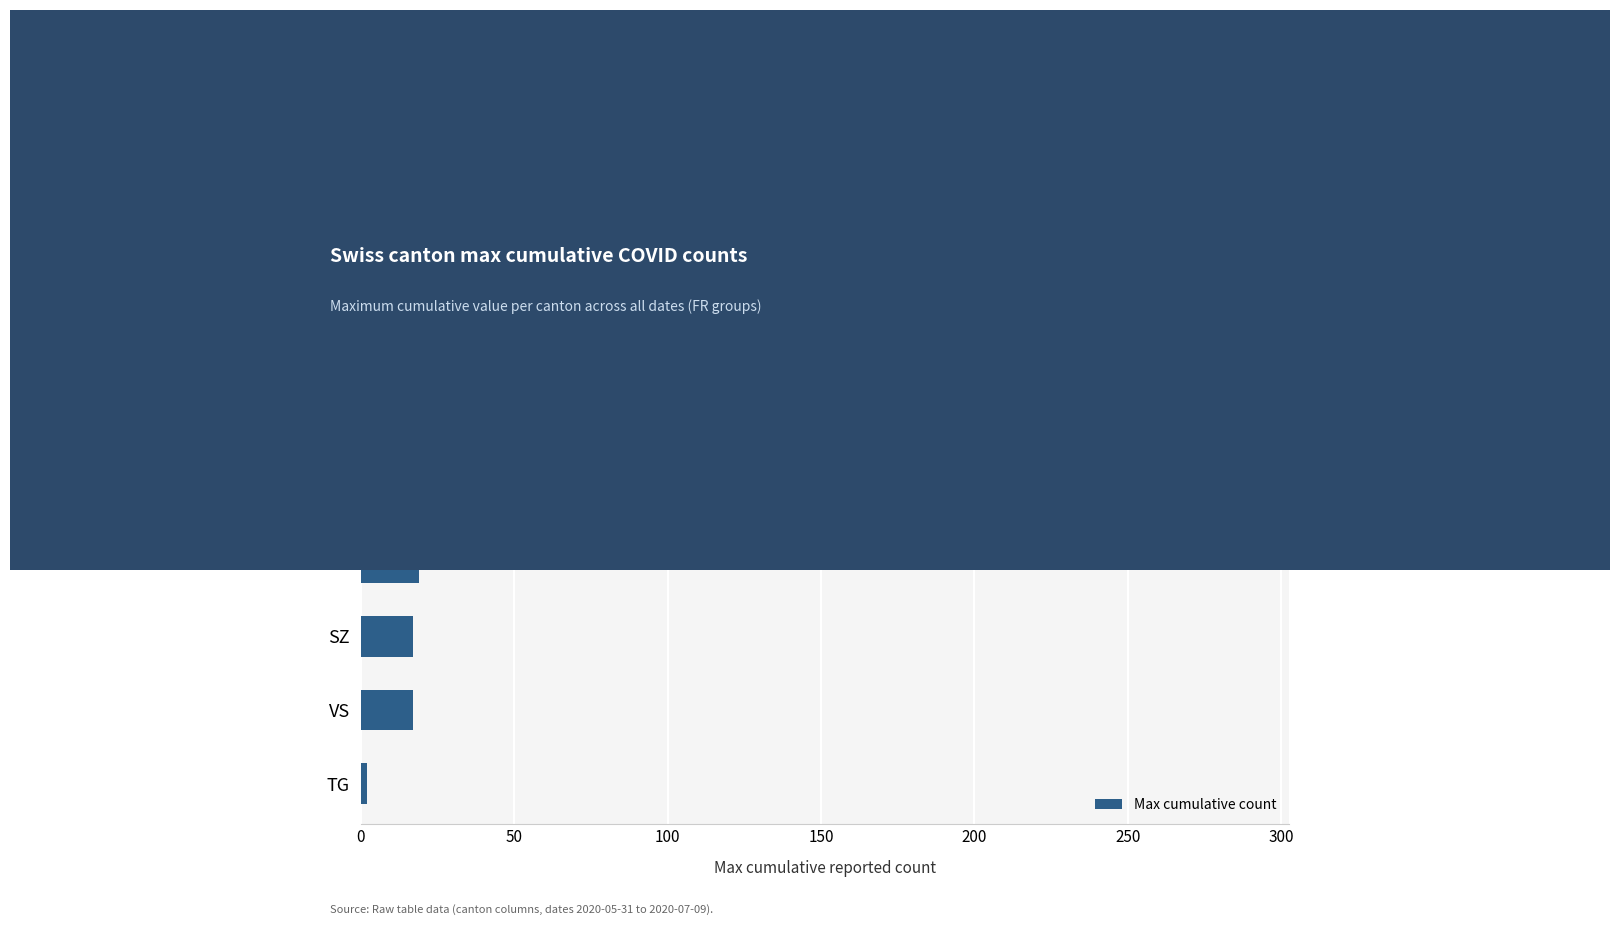

True or false: the data shows 485 at CH.

False